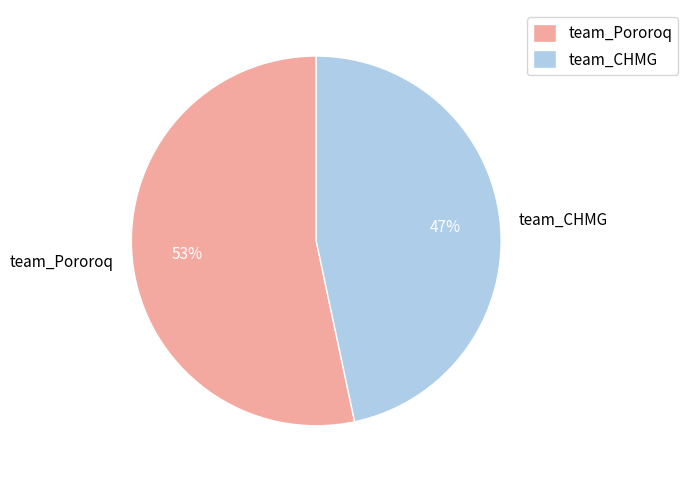

Is the sum of team_Pororoq and team_CHMG greater than half?

Yes